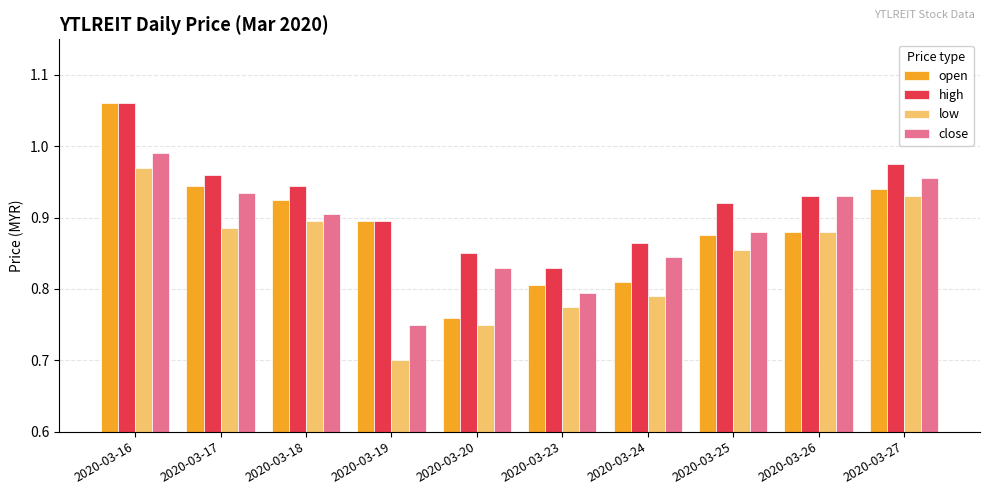

Rank the series at 2020-03-17 from lowest to highest value.

low, close, open, high